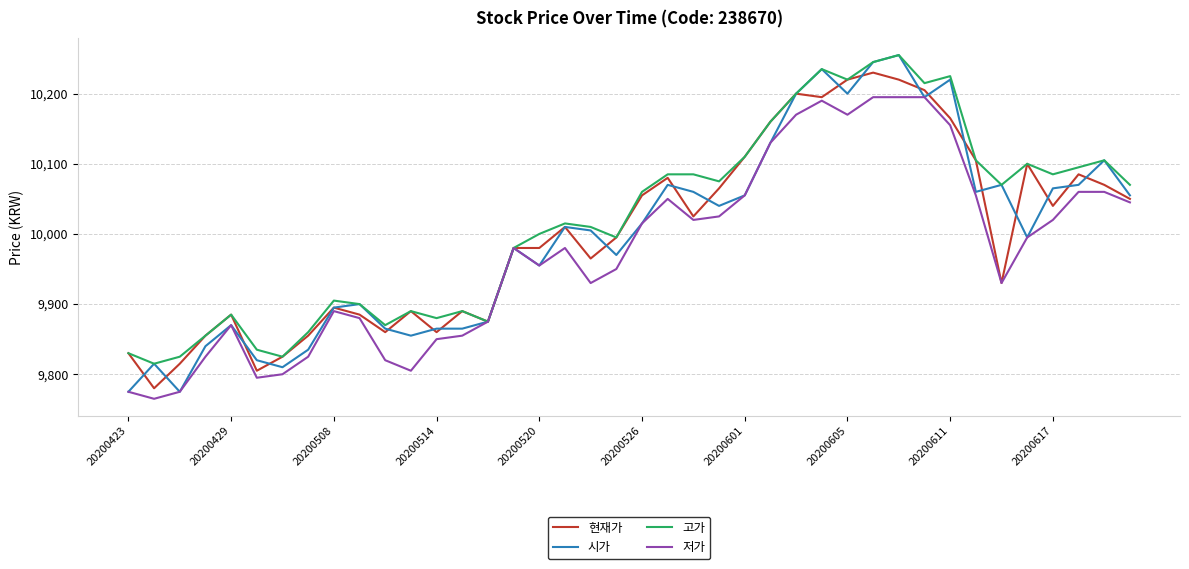

Which series has the largest range (max minus min)?

시가